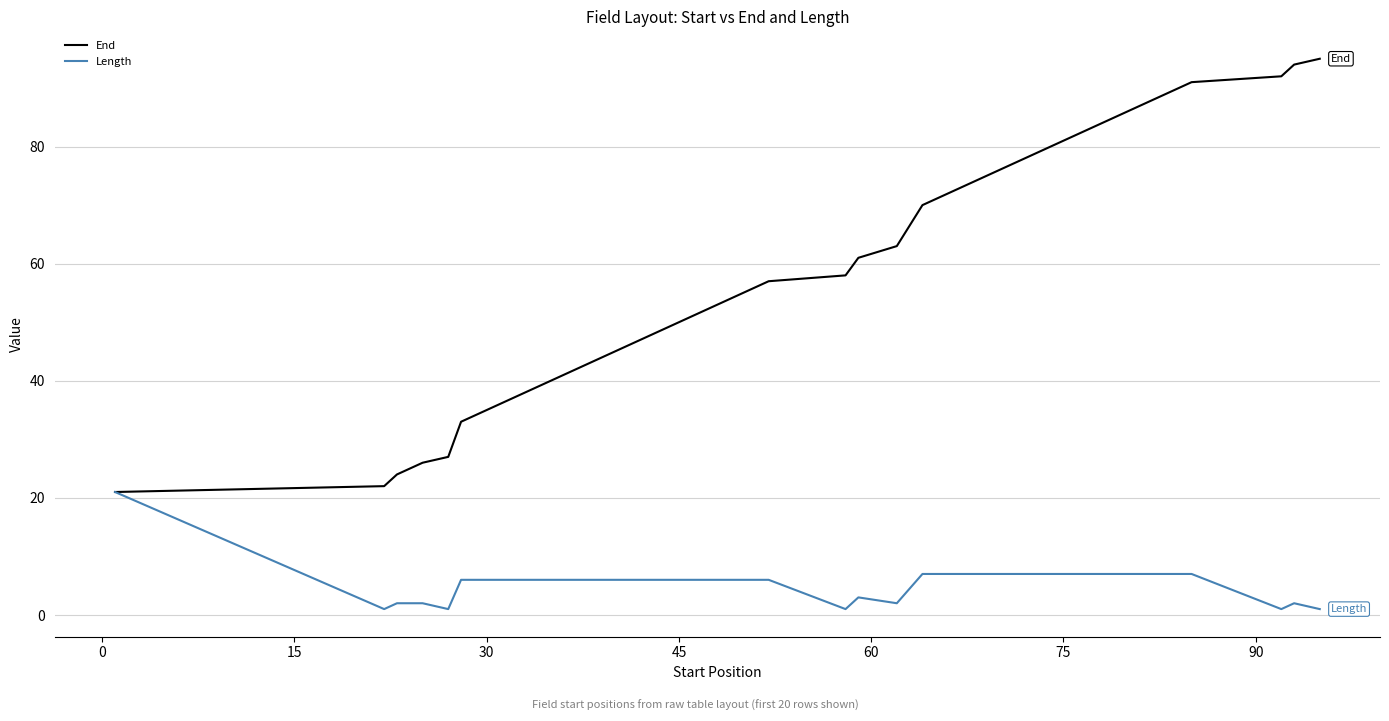

Is this an area chart (filled region under the line)?

No